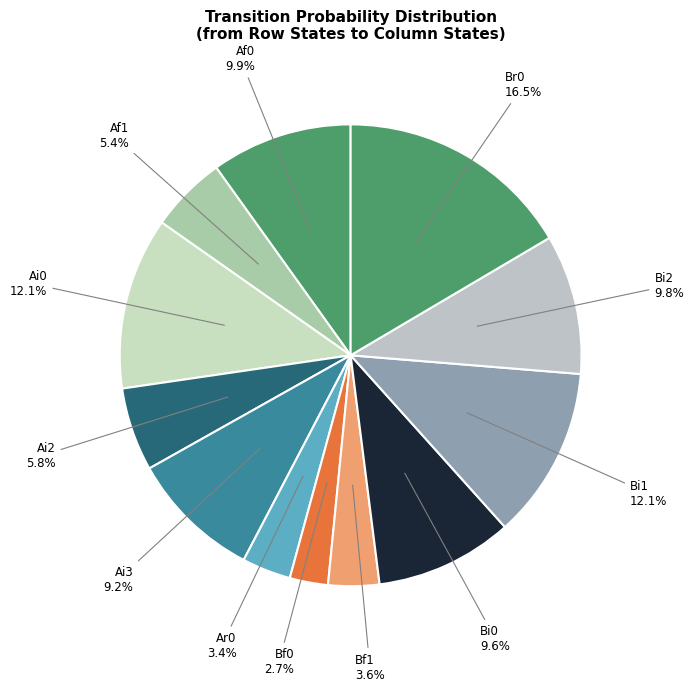

Which has a higher value, Bi0 or Br0?

Br0